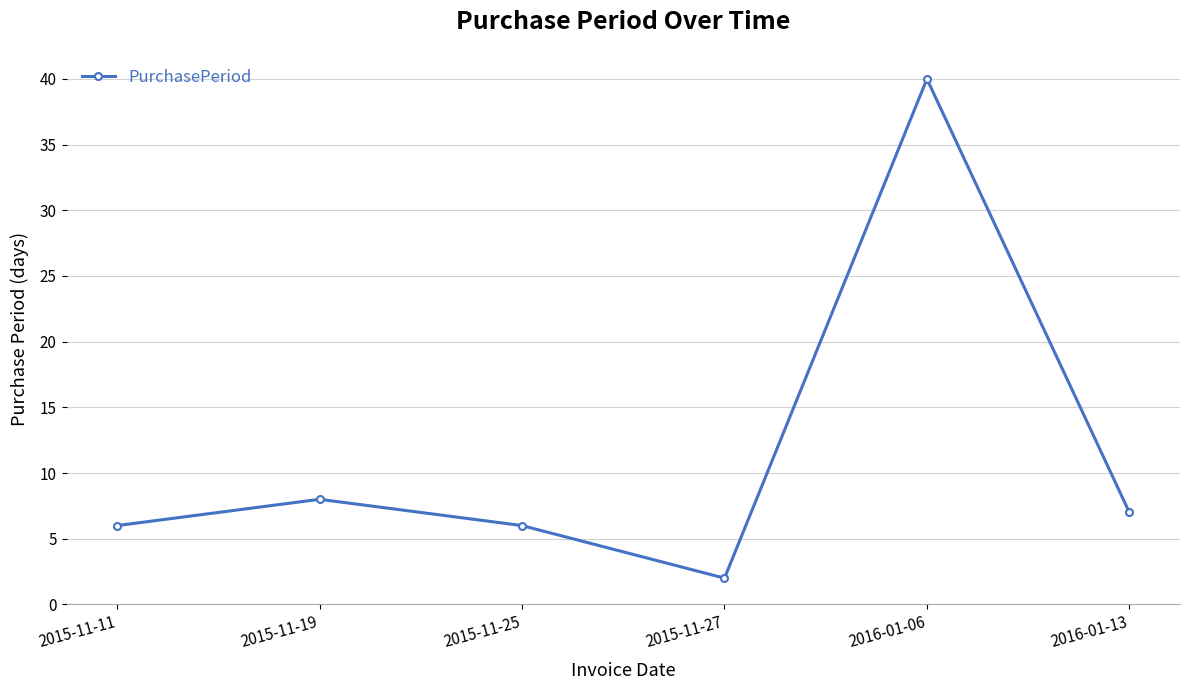

True or false: the data shows 2 at 2015-11-27.

True